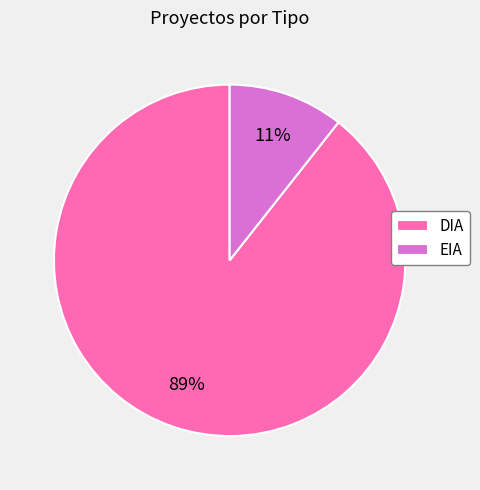

Is it true that DIA is 89% of the pie?

True